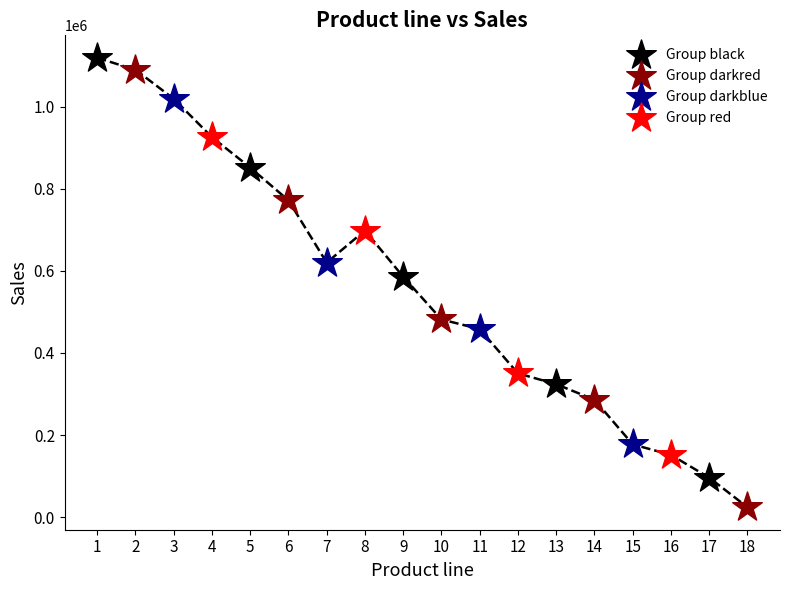

Which series has the widest spread of Y values?

Group darkred